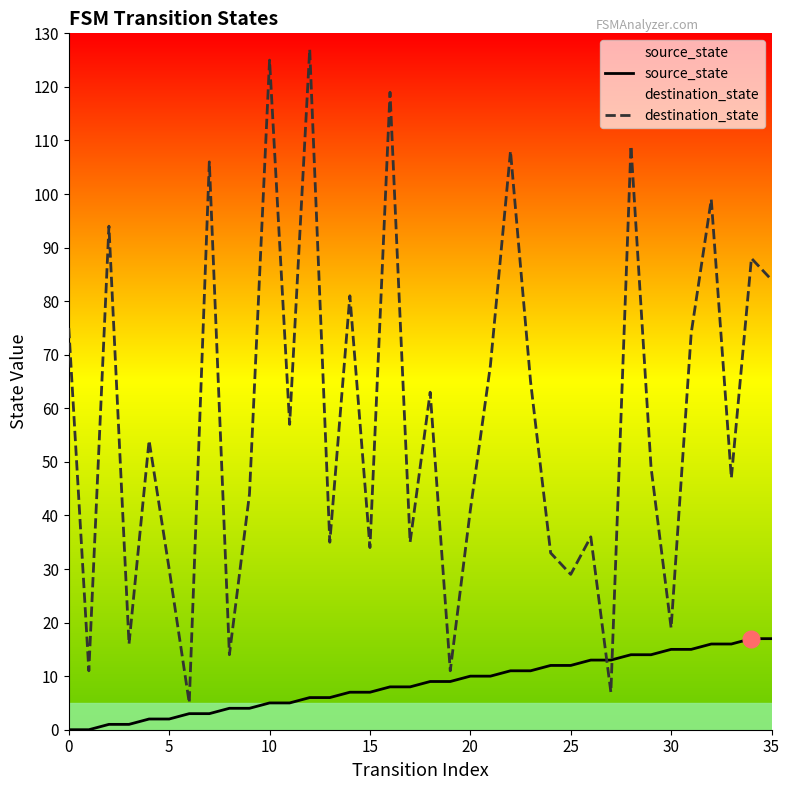

How many lines are shown in the chart?

2